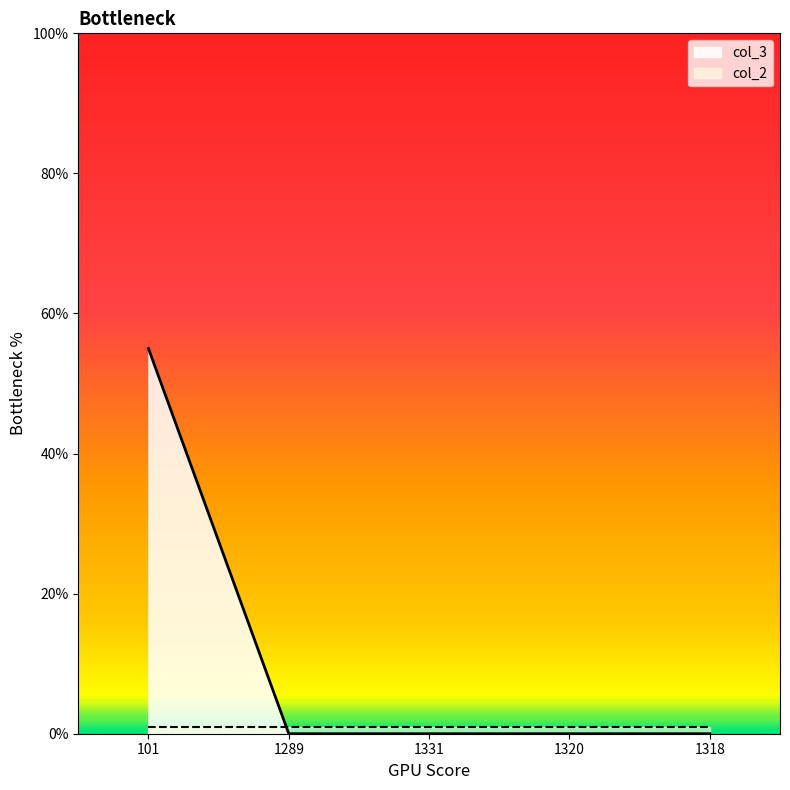

Reading left to right, transcribe all the data shown in this chart.

55	0	0	0	0